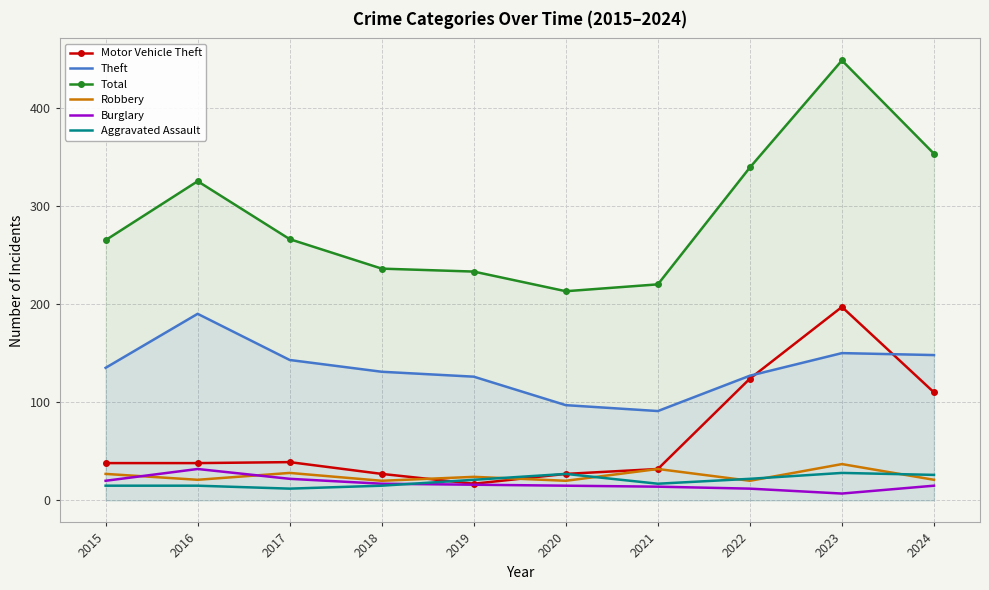

True or false: Aggravated Assault and Theft intersect in this chart.

False